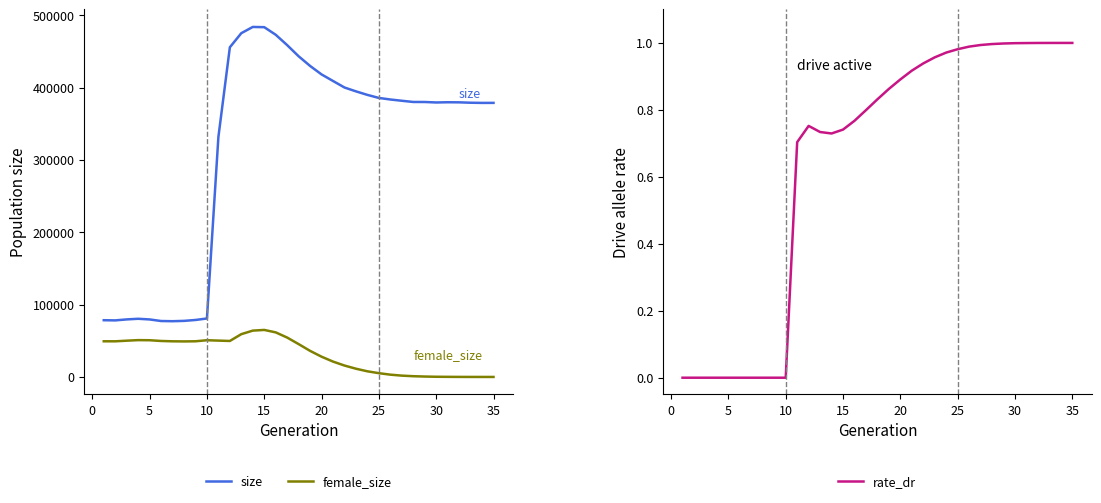

True or false: female_size and size cross at least once.

False